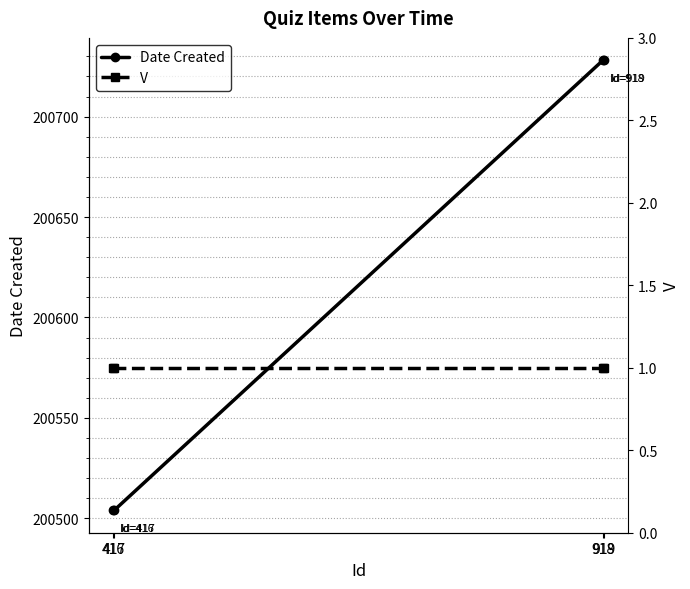

What value does the Date Created series have at 918, to the nearest 5?

200730